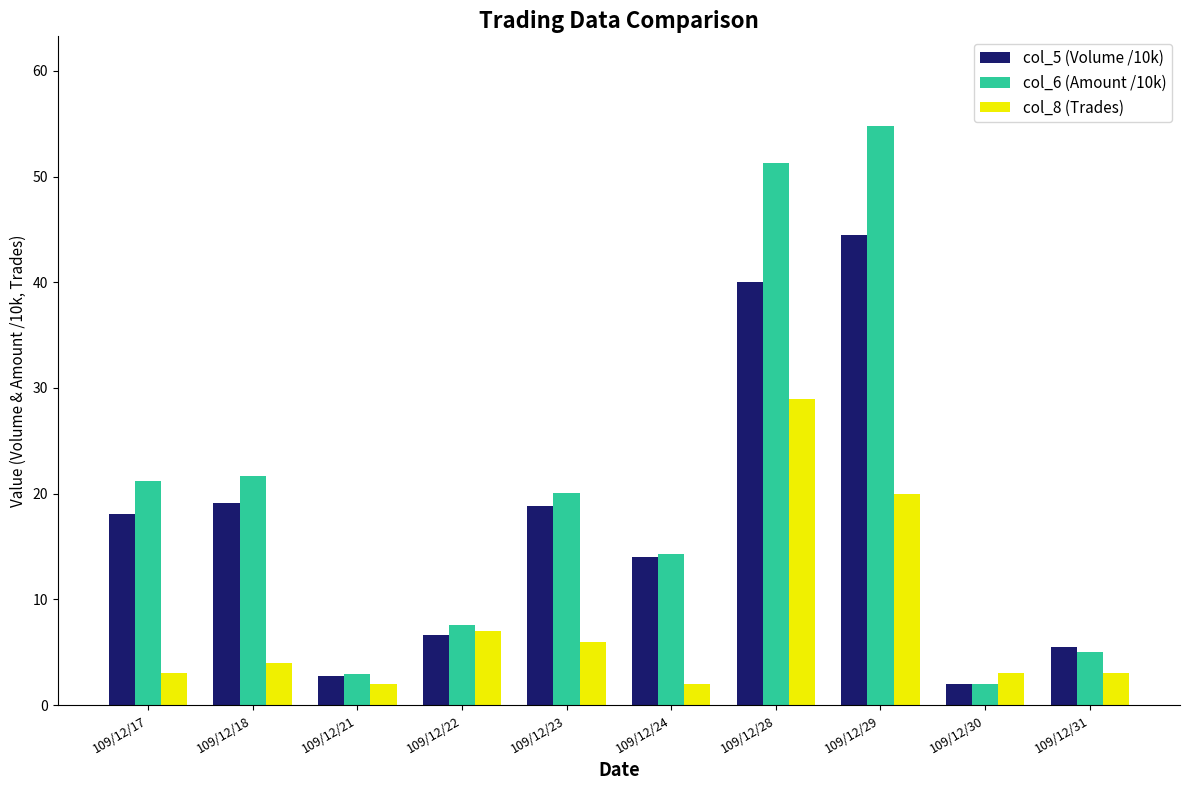

At which label does col_6 (Amount /10k) reach its peak?

109/12/29